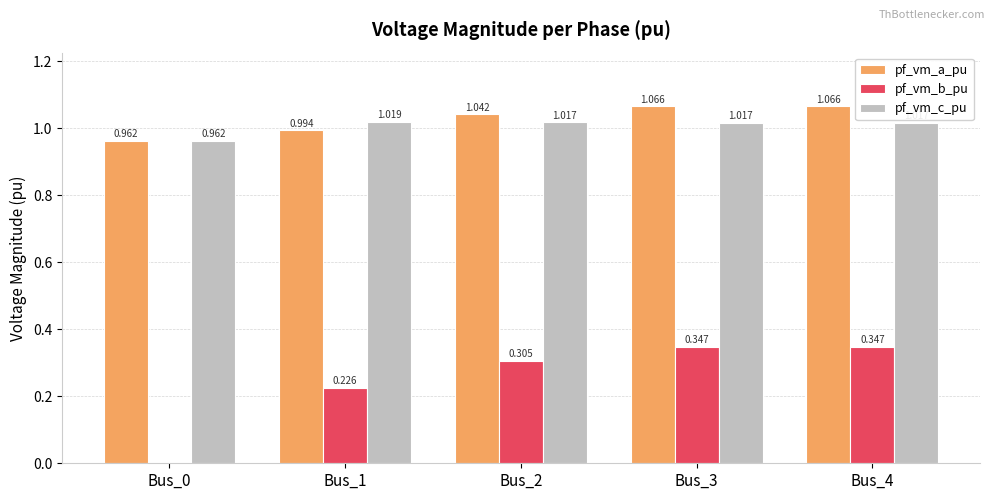

What are all the series names shown in the legend?

pf_vm_a_pu, pf_vm_b_pu, pf_vm_c_pu